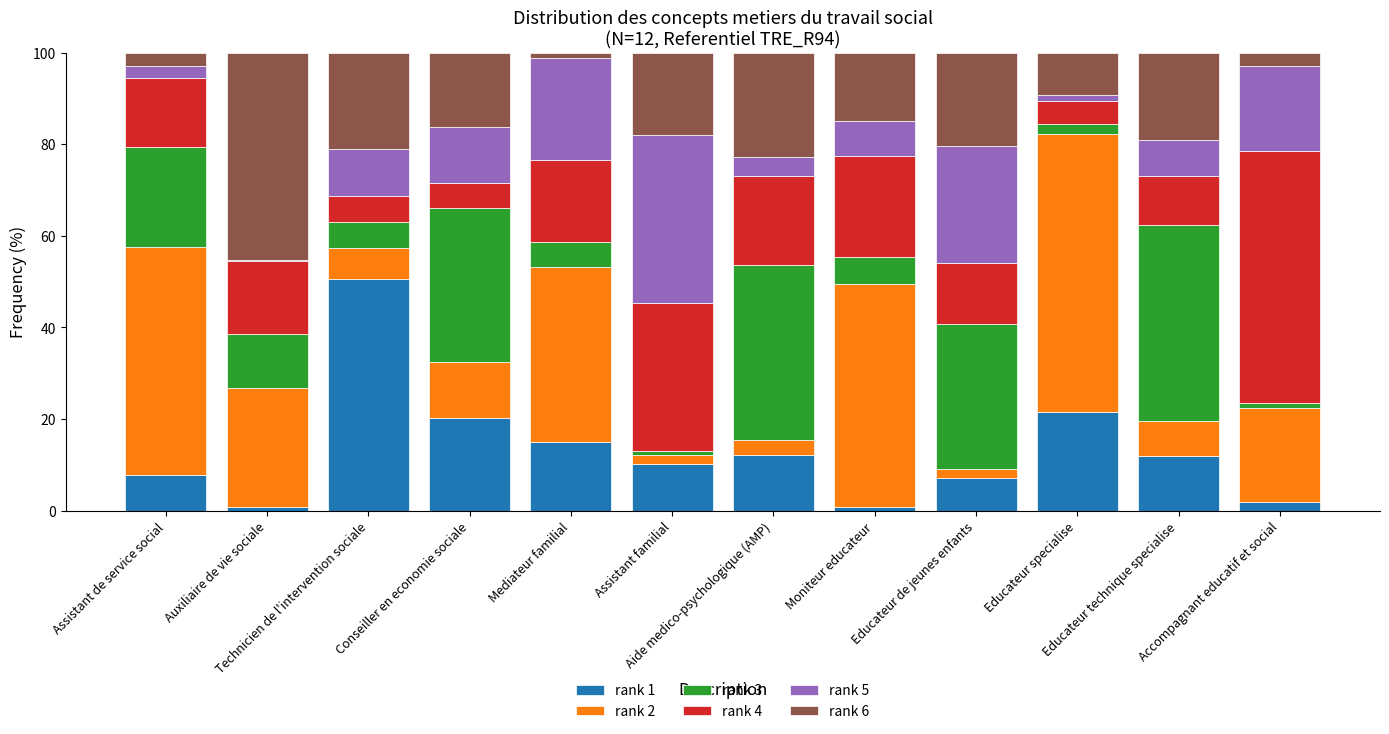

What is the maximum value for rank 1?

50.5